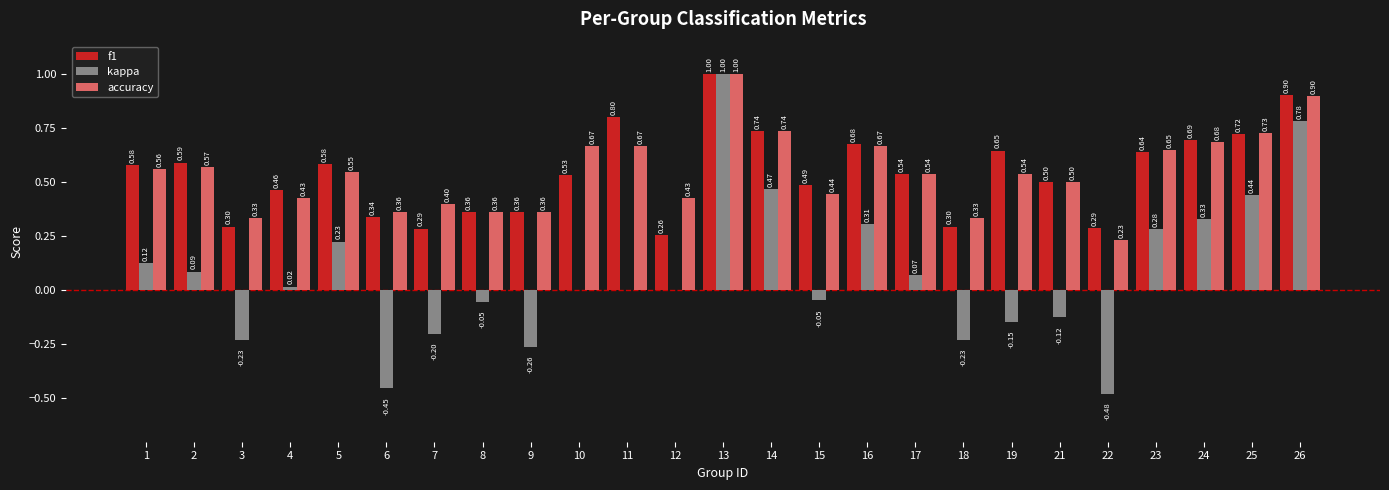

What is the total value across all series at 21?

0.9